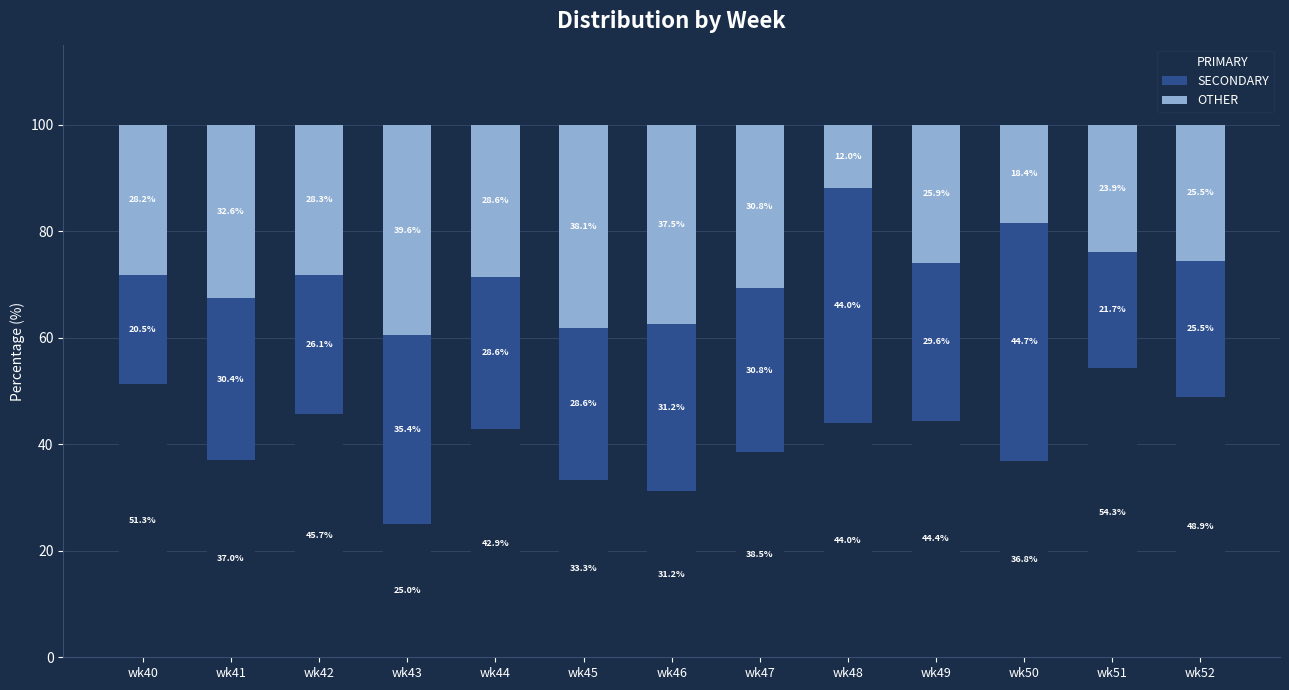

What is the difference between the second highest and minimum values in the PRIMARY series?

26.3